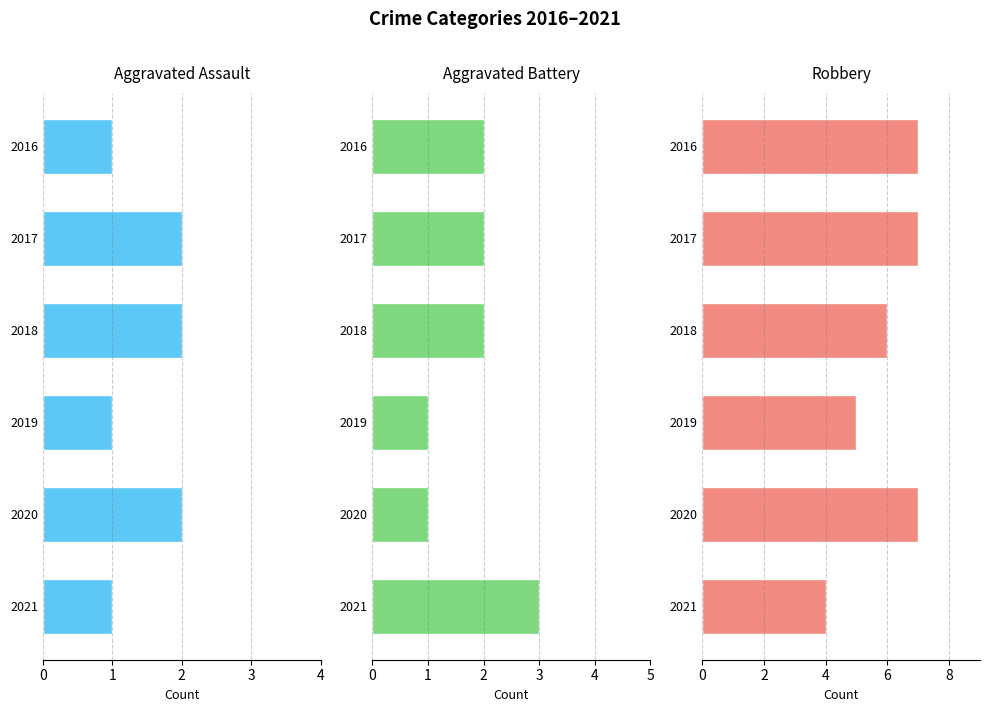

What is the greatest value displayed?

7